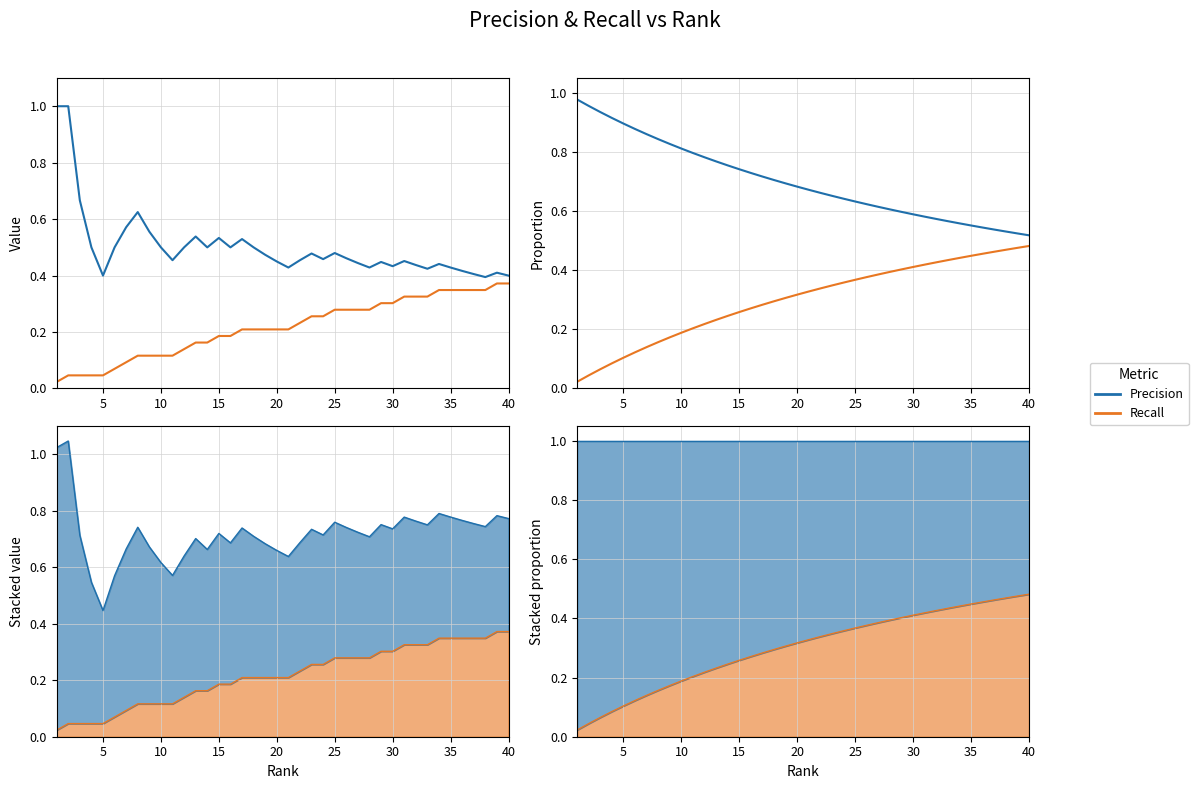

What is the highest value of the Recall series?

0.5